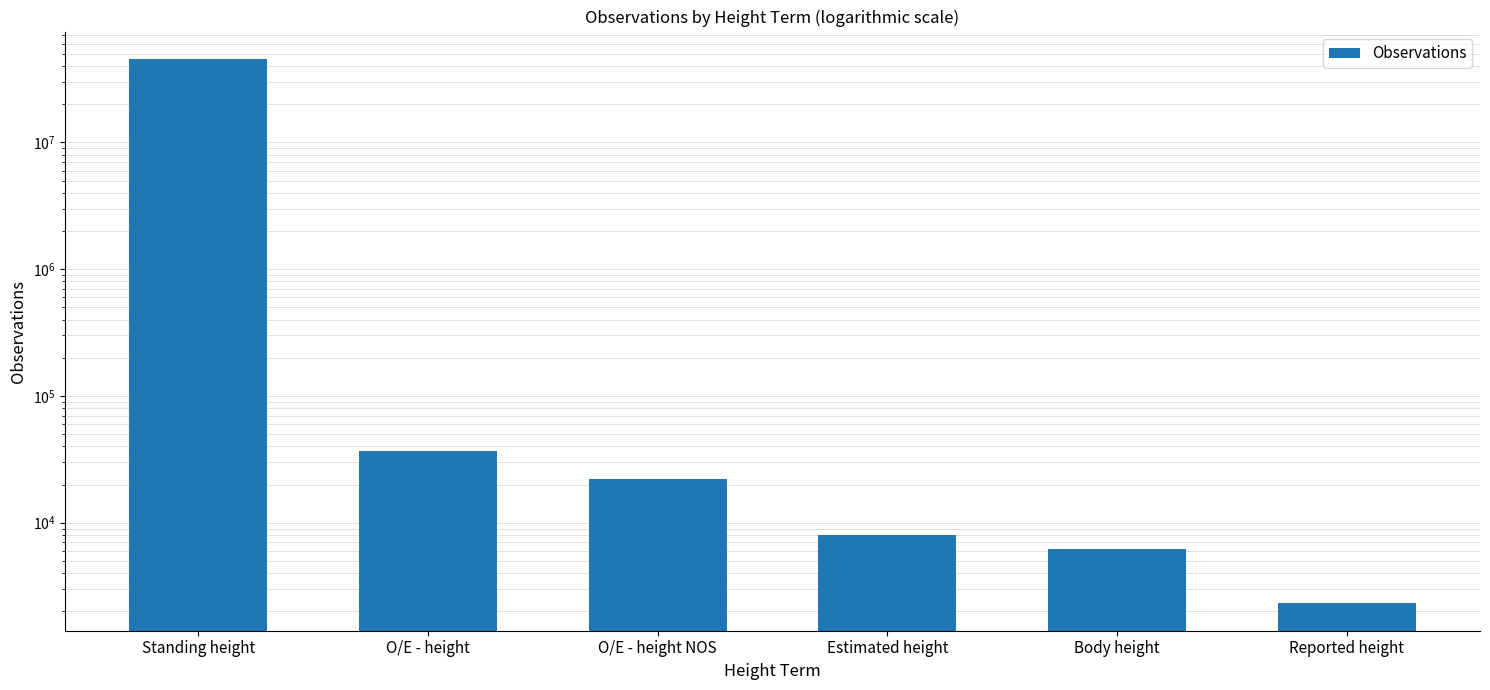

What is the sum of all values?

45747052